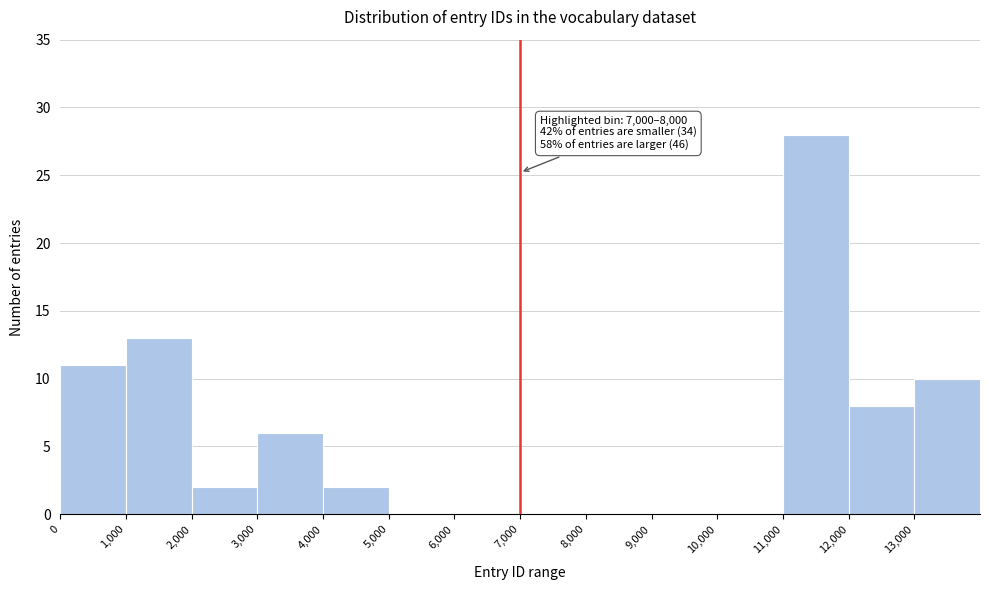

Which range on the x-axis has the tallest bar?

11000 to 12000